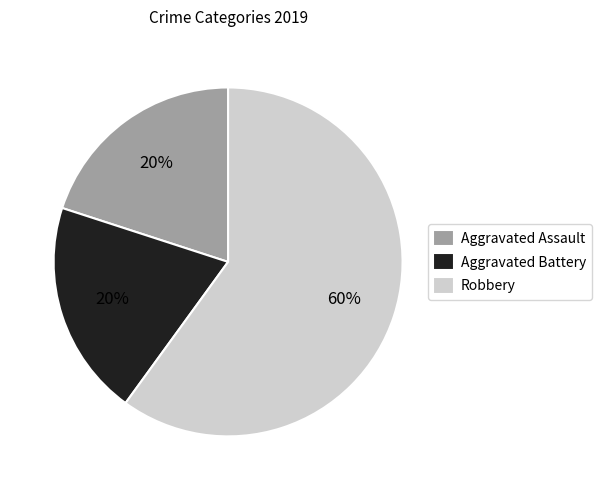

Do Aggravated Assault and Aggravated Battery together represent more than half of the pie?

No